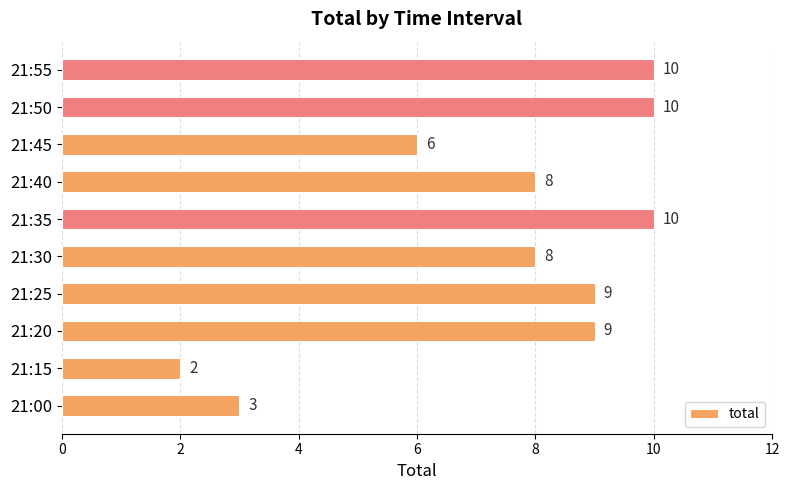

Reading top to bottom, what are all the values shown in this chart?

21:55=10	21:50=10	21:45=6	21:40=8	21:35=10	21:30=8	21:25=9	21:20=9	21:15=2	21:00=3